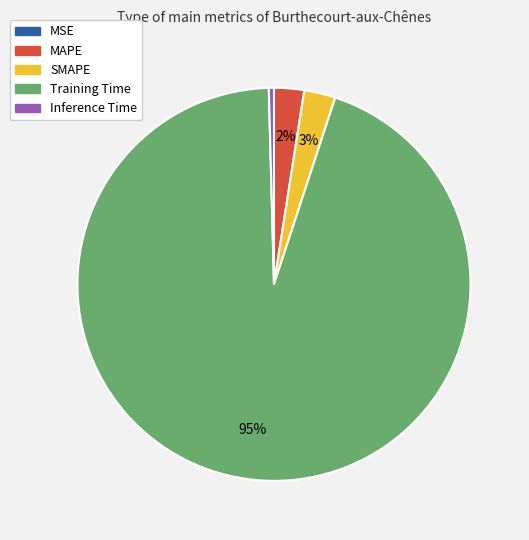

The SMAPE slice represents 3% of the pie. True or false?

True